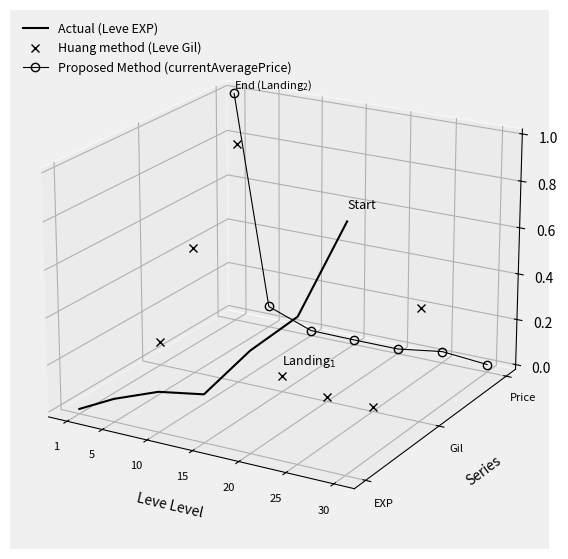

How many intersections are there between Actual (Leve EXP) and Huang method (Leve Gil)?

1